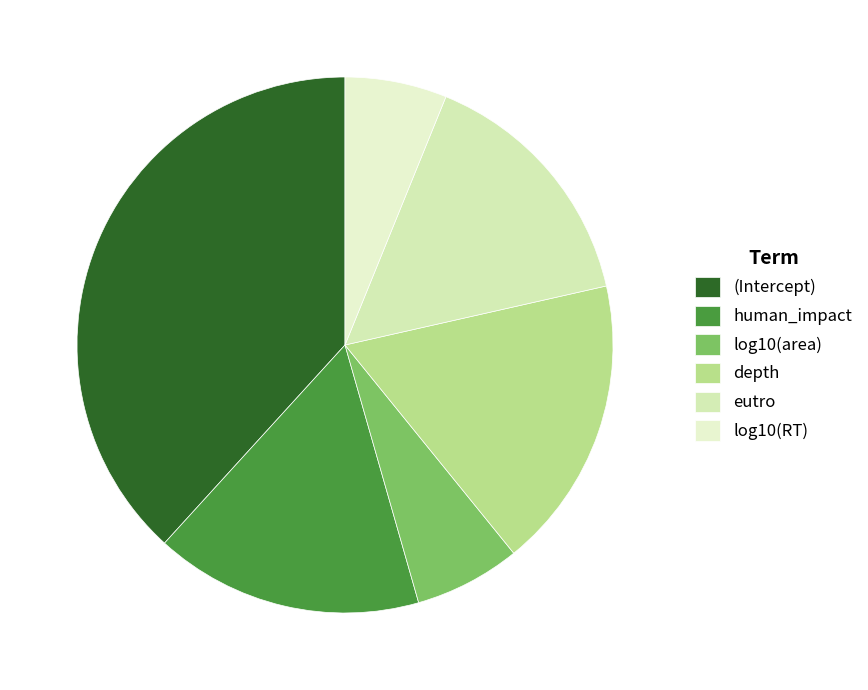

Do eutro and human_impact together represent more than half of the pie?

No